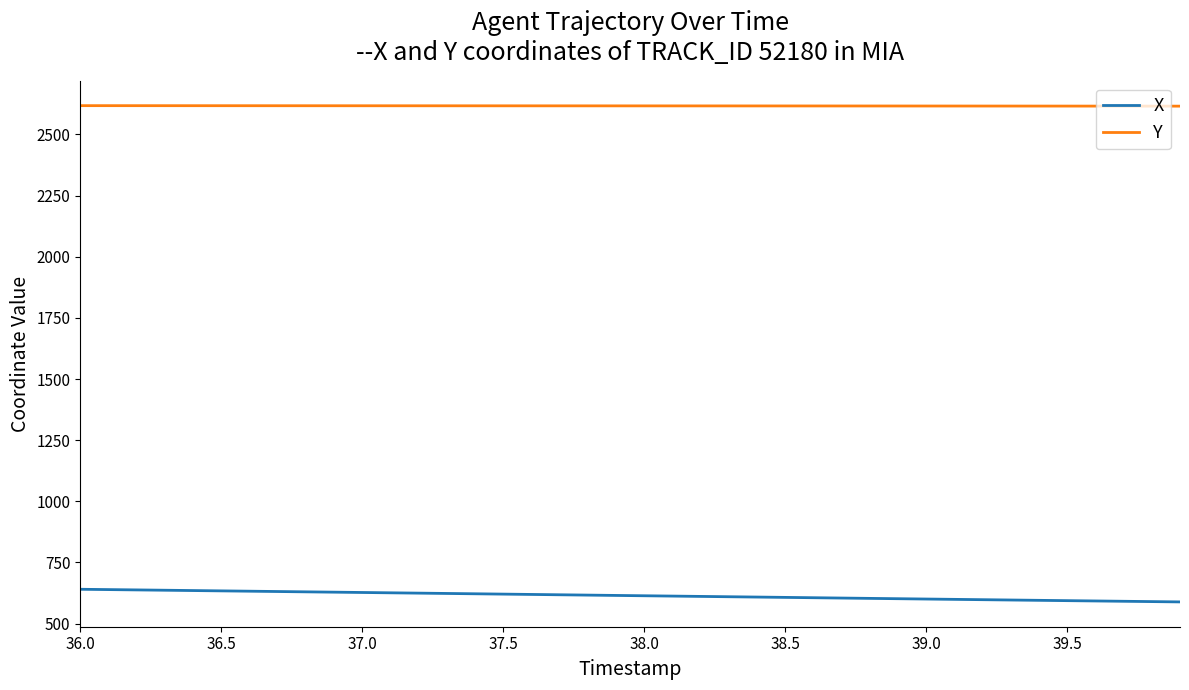

What is the difference between the second highest and minimum values in the X series?

50.4